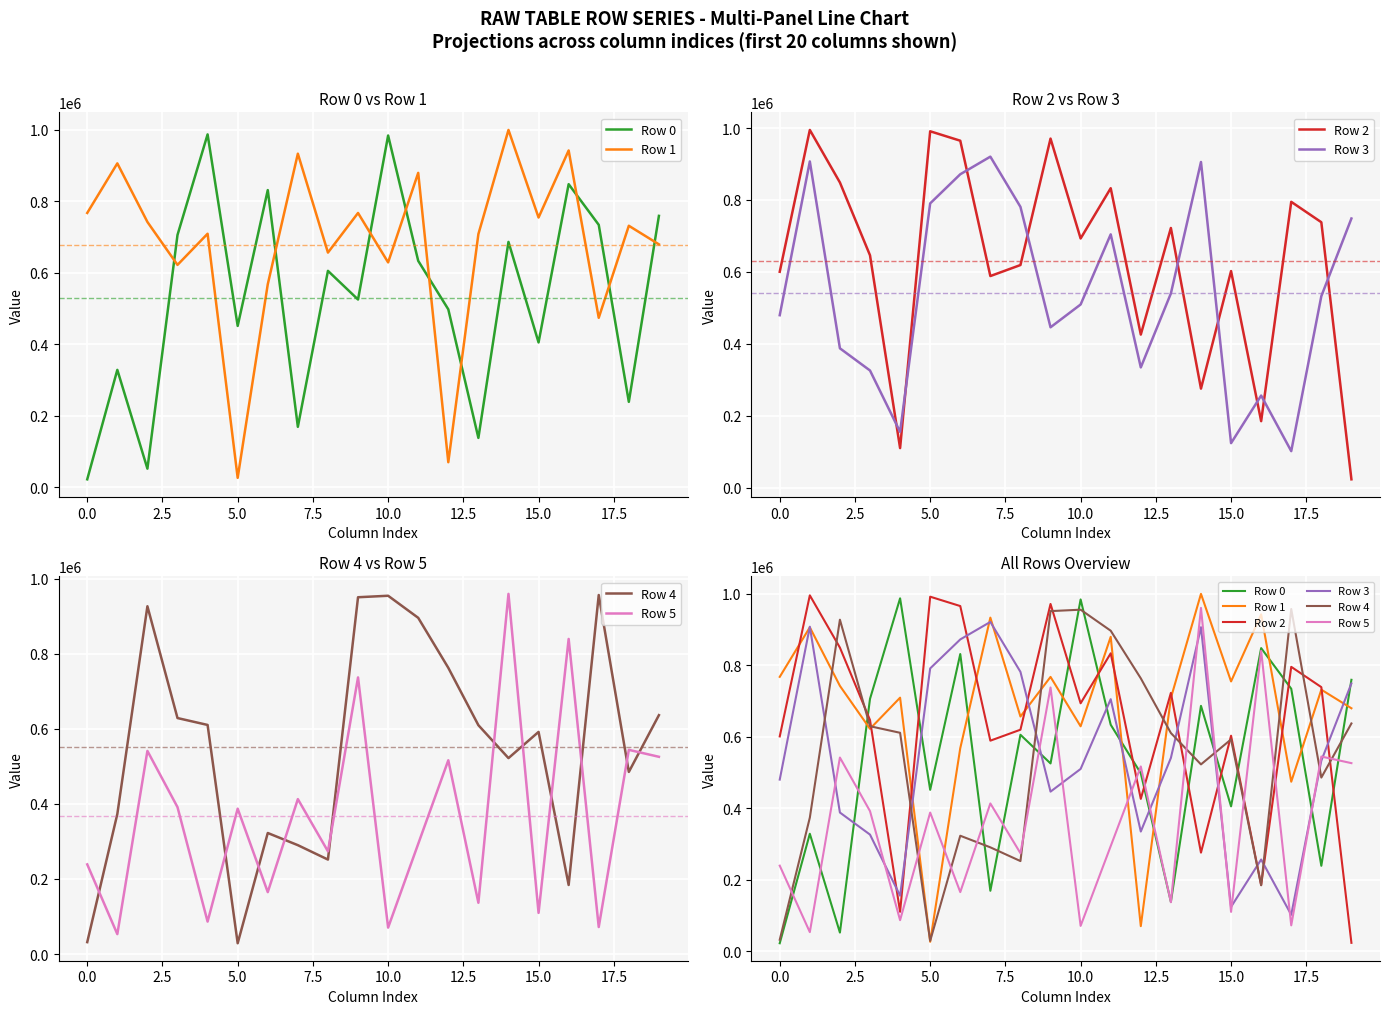

How many intersections are there between Row 5 and Row 0?

13